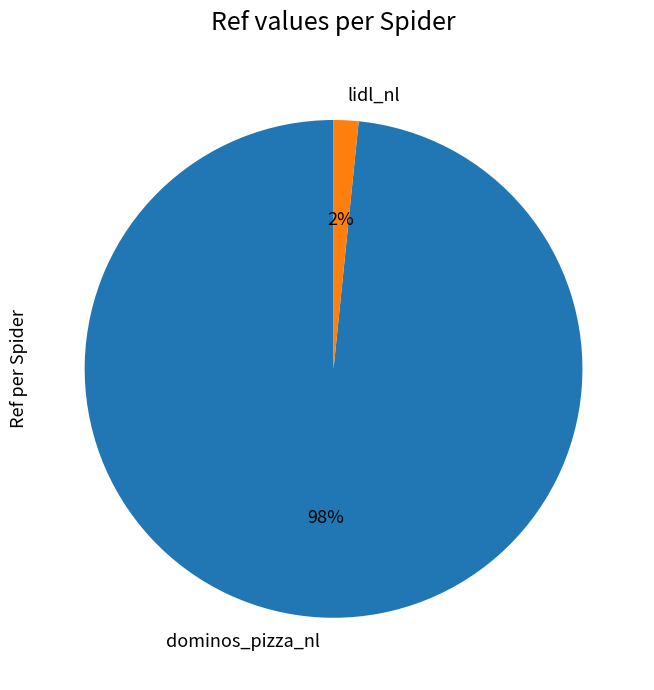

Do lidl_nl and dominos_pizza_nl together represent more than half of the pie?

Yes